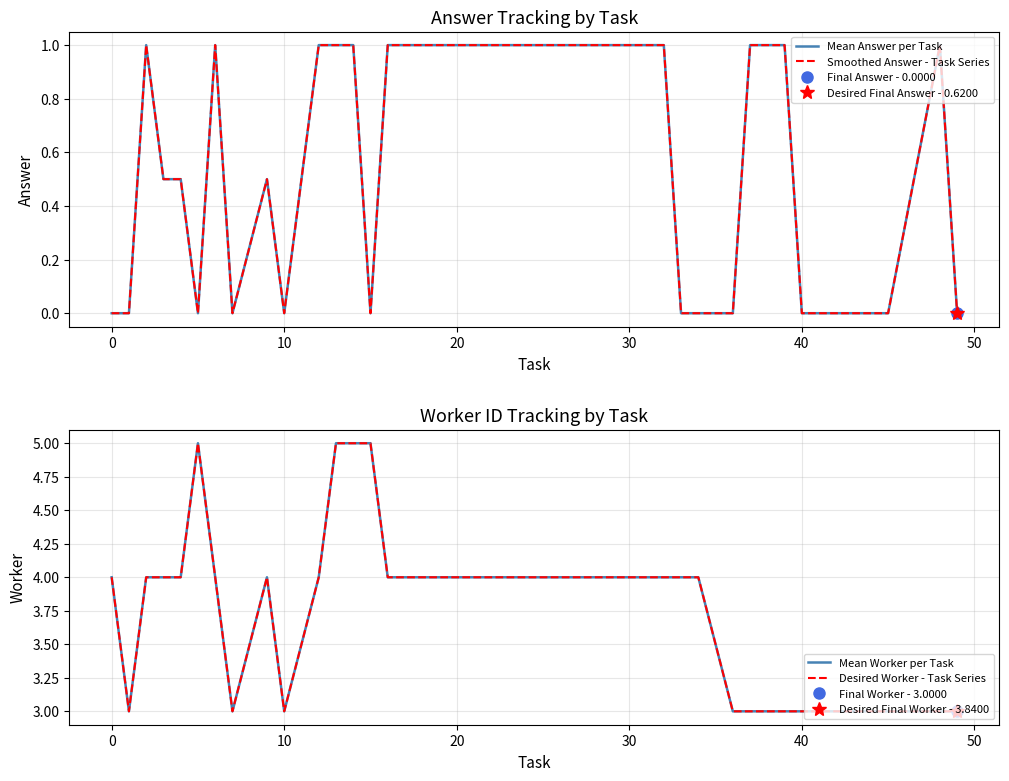

What is the difference between the second highest and second lowest values in the Mean Answer per Task series?

1.0